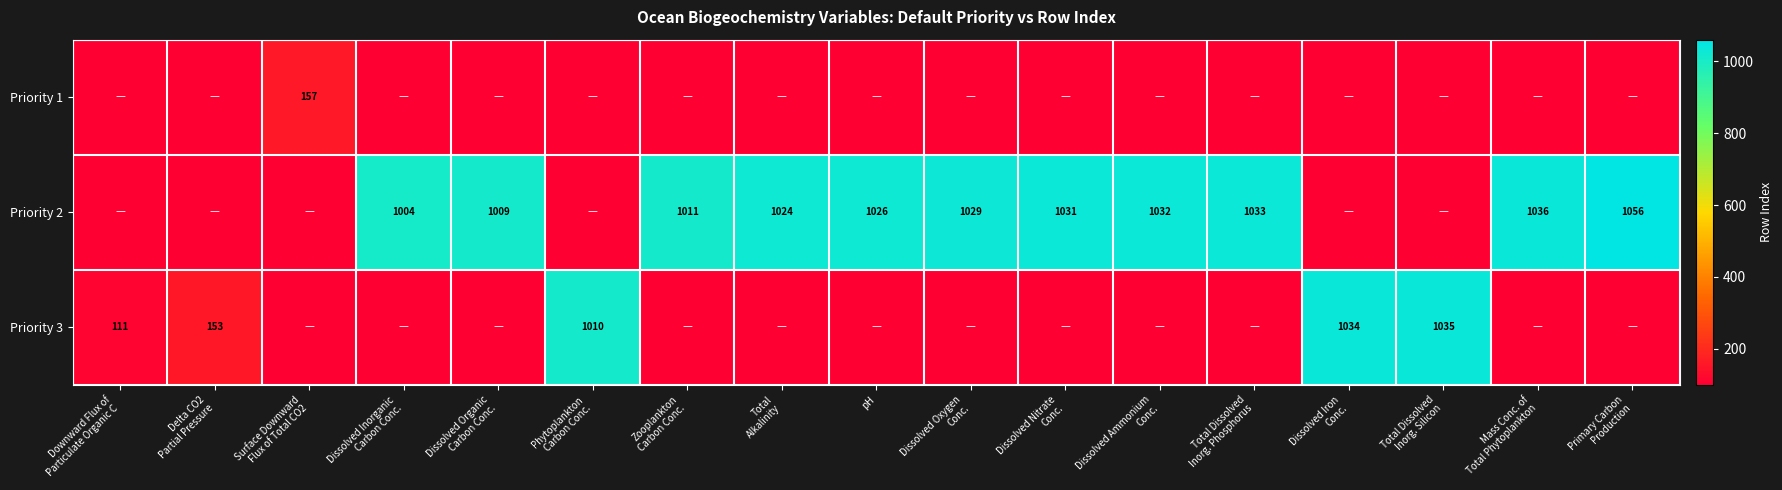

True or false: Priority 2 has a value of 267 at pH.

False